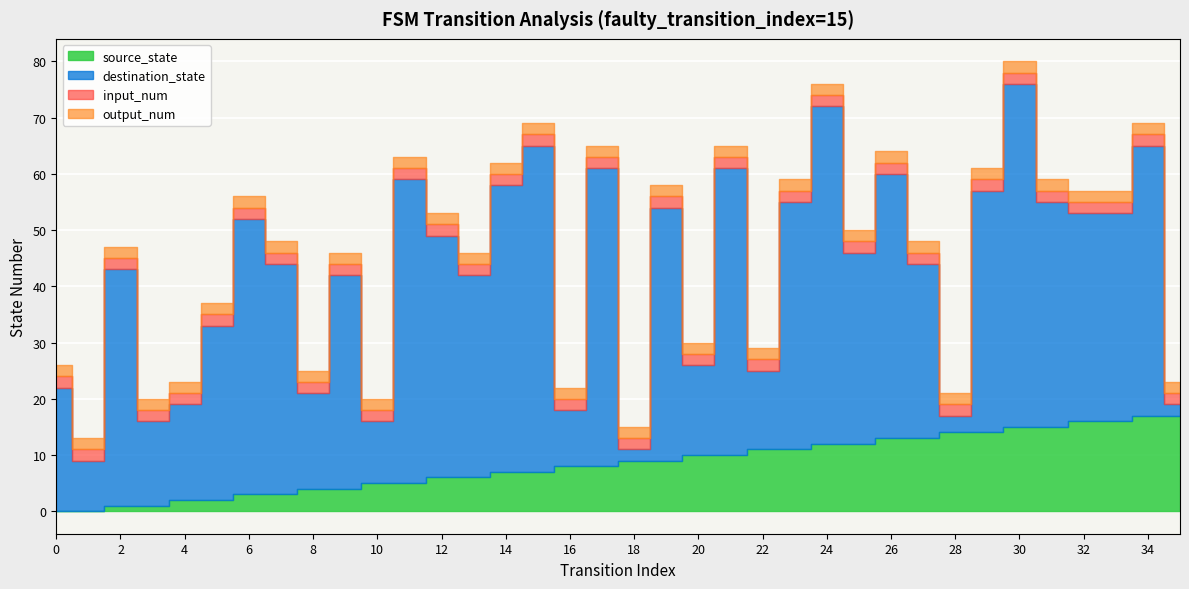

At which category is the sum across all series the highest?

30